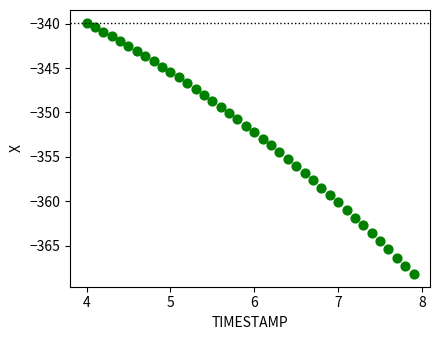

What is the range of Y values (max minus min)?

28.3